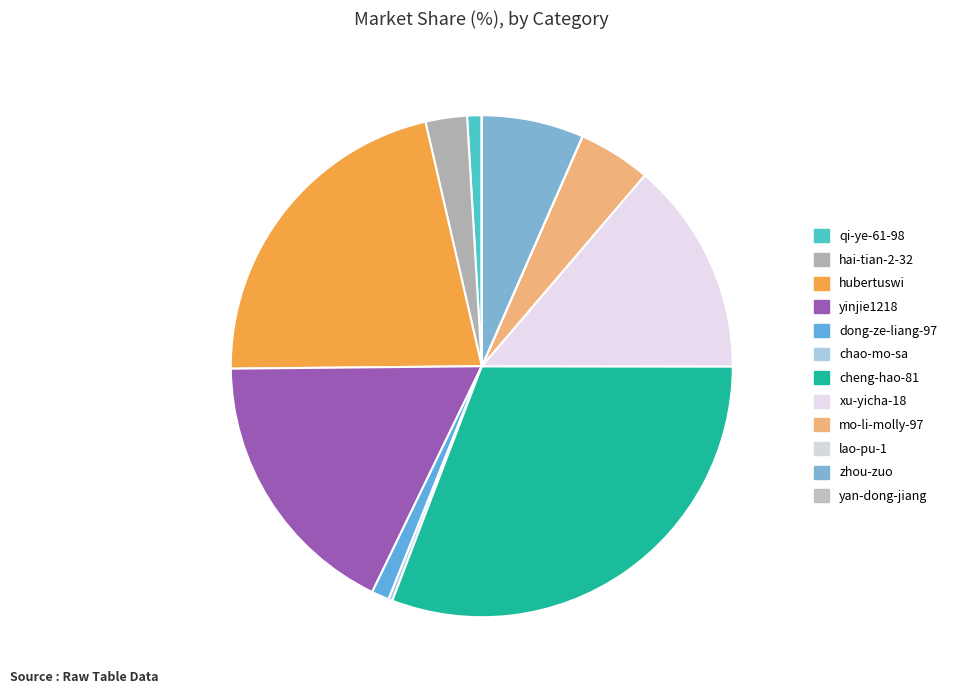

Rank the categories by value from highest to lowest.

cheng-hao-81, hubertuswi, yinjie1218, xu-yicha-18, zhou-zuo, mo-li-molly-97, hai-tian-2-32, dong-ze-liang-97, qi-ye-61-98, chao-mo-sa, lao-pu-1, yan-dong-jiang